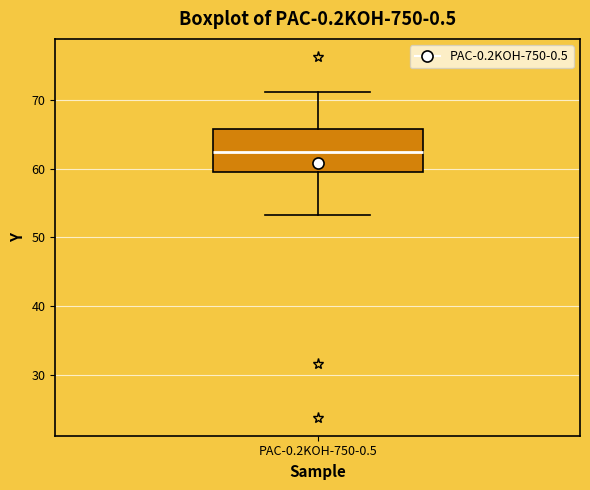

Where does the upper whisker of the box for PAC-0.2KOH-750-0.5 end on the y-axis? The values are not printed on the chart, so give them approximately, as read against the axis.

71